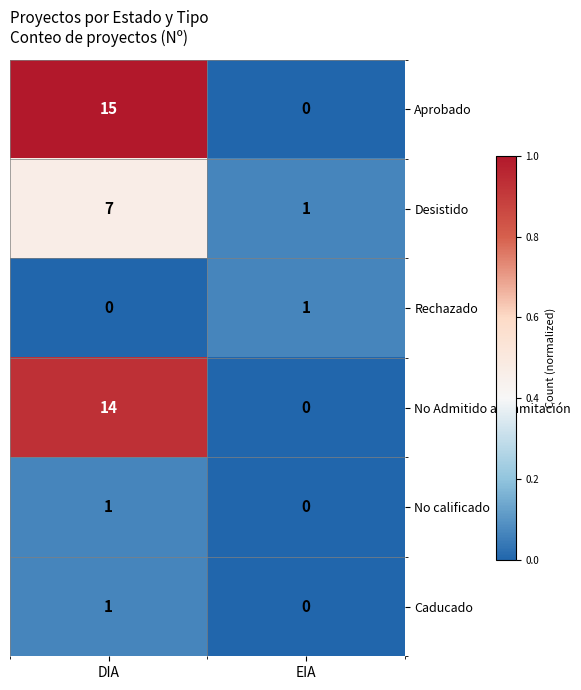

Reading left to right, transcribe all the data shown in this chart.

Aprobado: DIA=15	EIA=0
Desistido: DIA=7	EIA=1
Rechazado: DIA=0	EIA=1
No Admitido a Tramitación: DIA=14	EIA=0
No calificado: DIA=1	EIA=0
Caducado: DIA=1	EIA=0